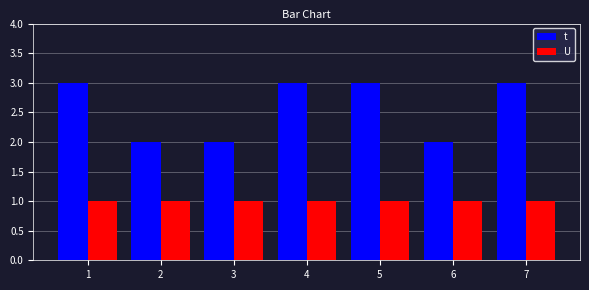

Reading left to right, list all the values displayed in this chart.

t: 1=3	2=2	3=2	4=3	5=3	6=2	7=3
U: 1=1	2=1	3=1	4=1	5=1	6=1	7=1